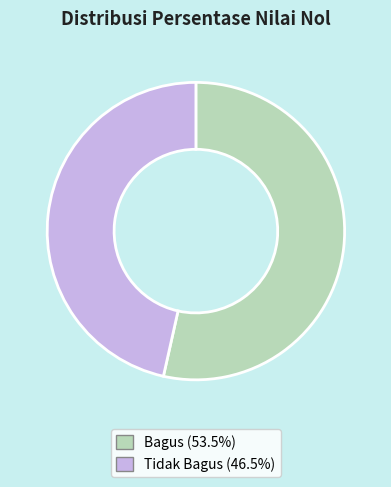

What is the smallest slice in the pie chart?

Tidak Bagus